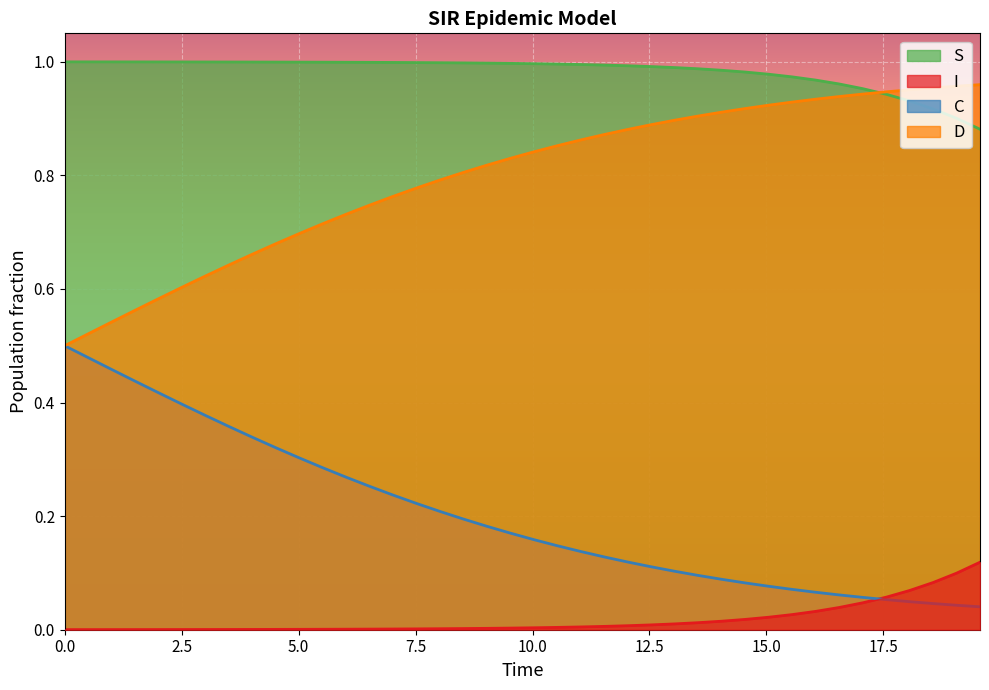

What is the sum of all S values?

39.3